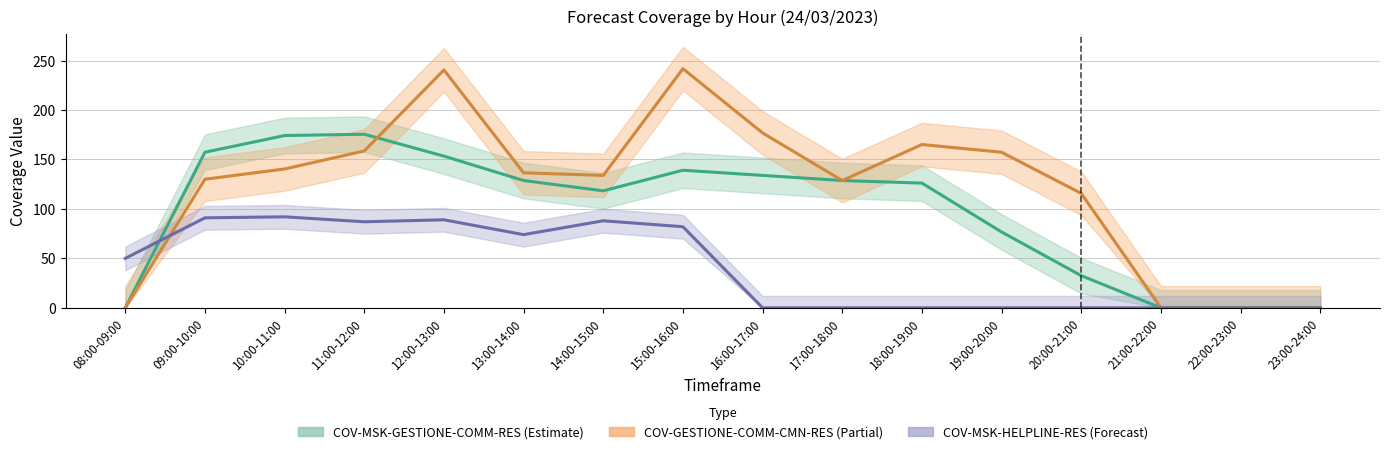

What is the value of the COV-GESTIONE-COMM-CMN-RES point at the 2nd from the left?

130.0